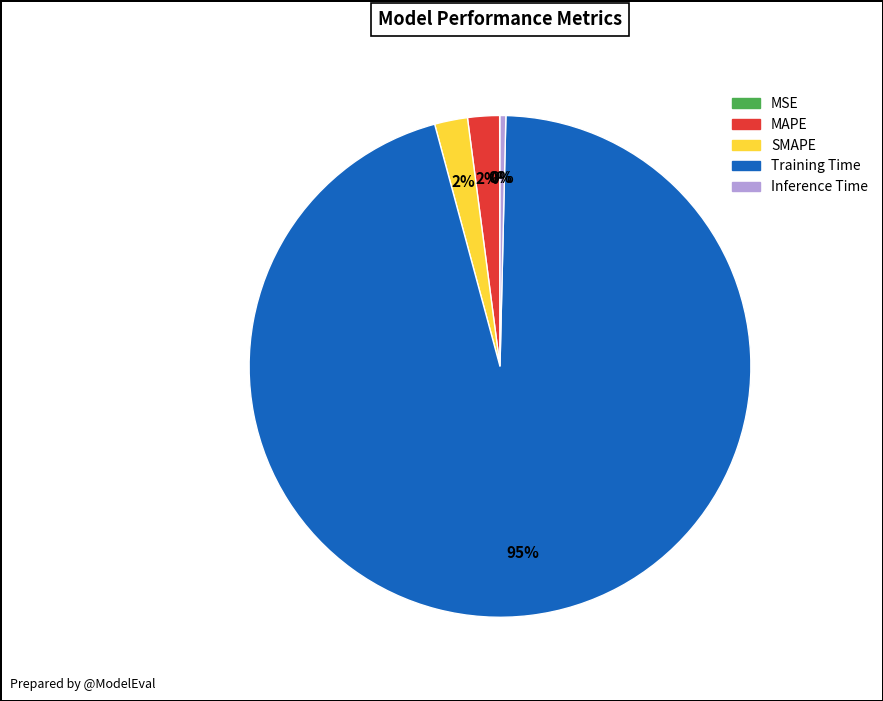

True or false: MAPE accounts for 2% of the total.

True